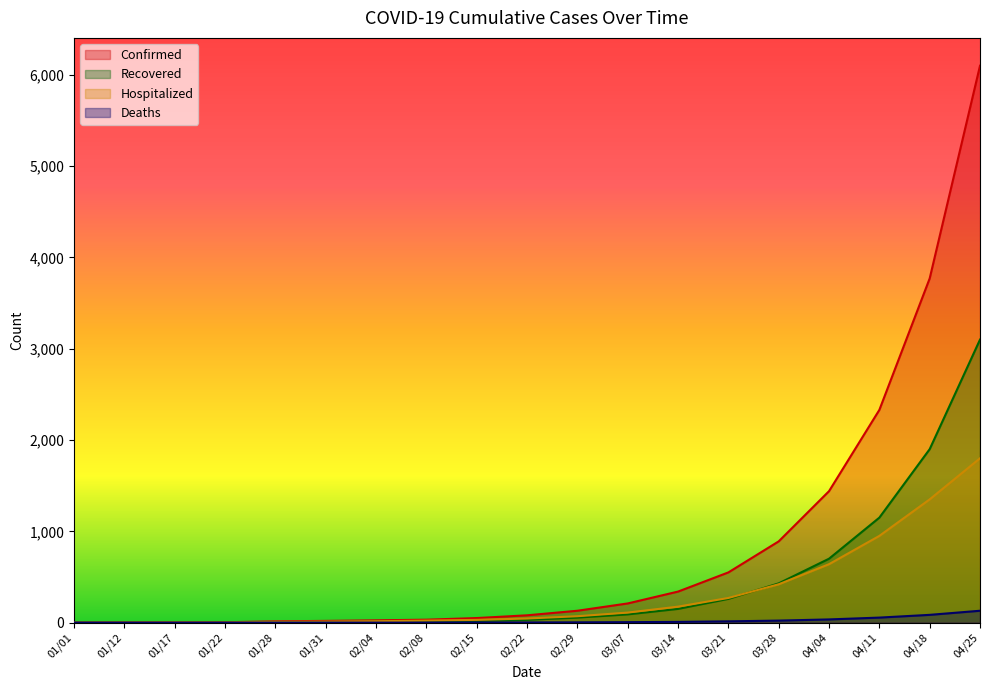

Reading left to right, transcribe all the data shown in this chart.

Confirmed: 01/01=0	01/12=1	01/17=2	01/22=4	01/28=14	01/31=19	02/04=25	02/08=32	02/15=50	02/22=80	02/29=130	03/07=210	03/14=340	03/21=550	03/28=890	04/04=1440	04/11=2330	04/18=3770	04/25=6100
Recovered: 01/01=0	01/12=0	01/17=0	01/22=2	01/28=6	01/31=8	02/04=10	02/08=11	02/15=18	02/22=30	02/29=55	03/07=90	03/14=150	03/21=260	03/28=430	04/04=700	04/11=1150	04/18=1900	04/25=3100
Hospitalized: 01/01=0	01/12=1	01/17=2	01/22=2	01/28=8	01/31=11	02/04=15	02/08=22	02/15=30	02/22=45	02/29=70	03/07=110	03/14=175	03/21=270	03/28=420	04/04=640	04/11=950	04/18=1350	04/25=1800
Deaths: 01/01=0	01/12=0	01/17=0	01/22=0	01/28=0	01/31=0	02/04=0	02/08=0	02/15=1	02/22=2	02/29=3	03/07=5	03/14=8	03/21=14	03/28=22	04/04=35	04/11=55	04/18=85	04/25=130